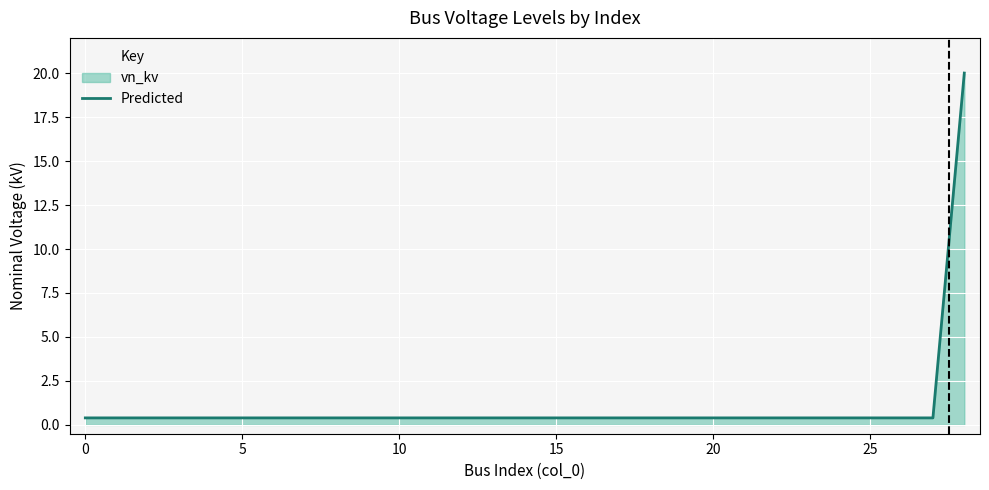

True or false: the data shows 0.4 at 0.

True